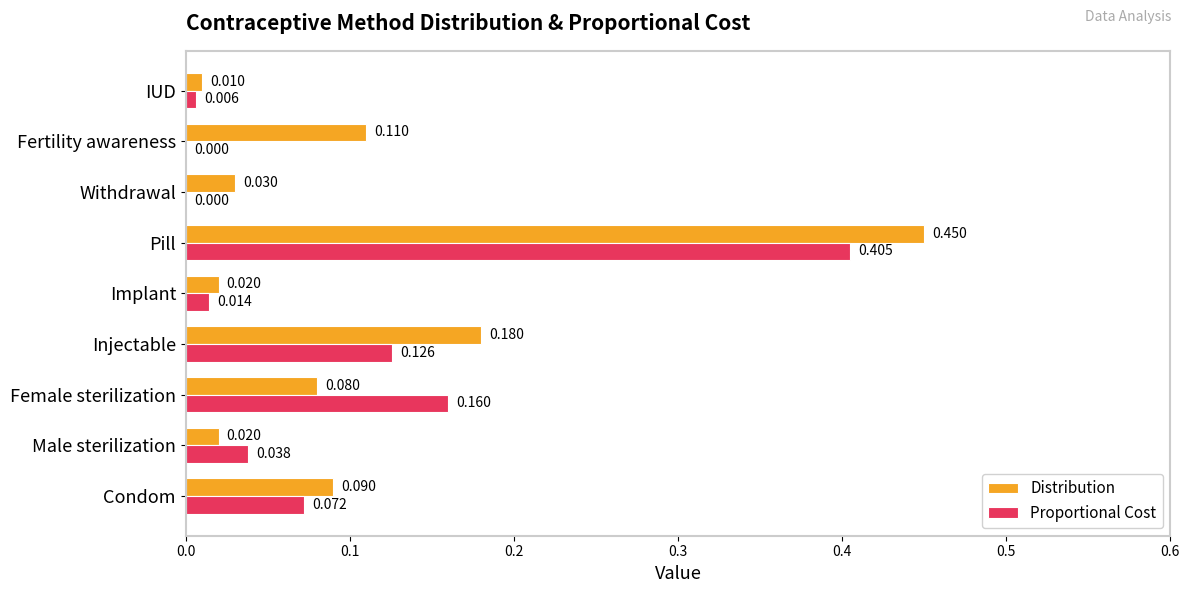

Which series has the largest range (max minus min)?

Distribution